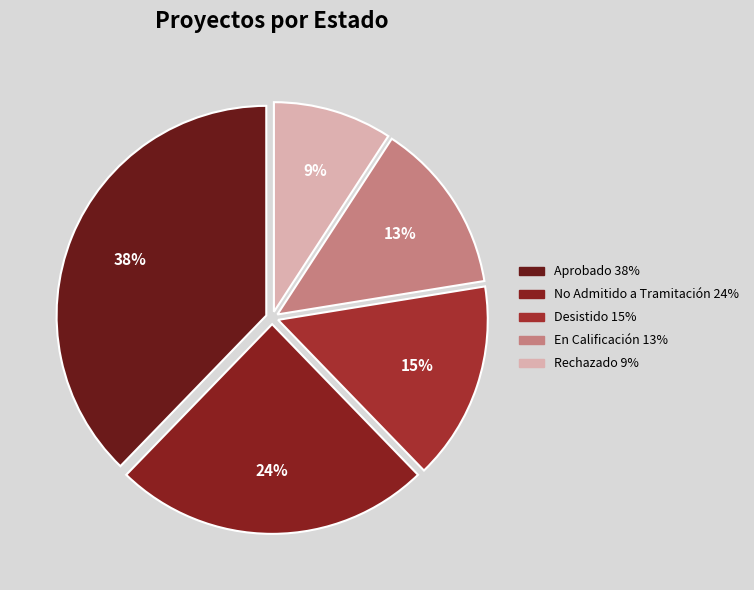

Which slice is the smallest?

Rechazado